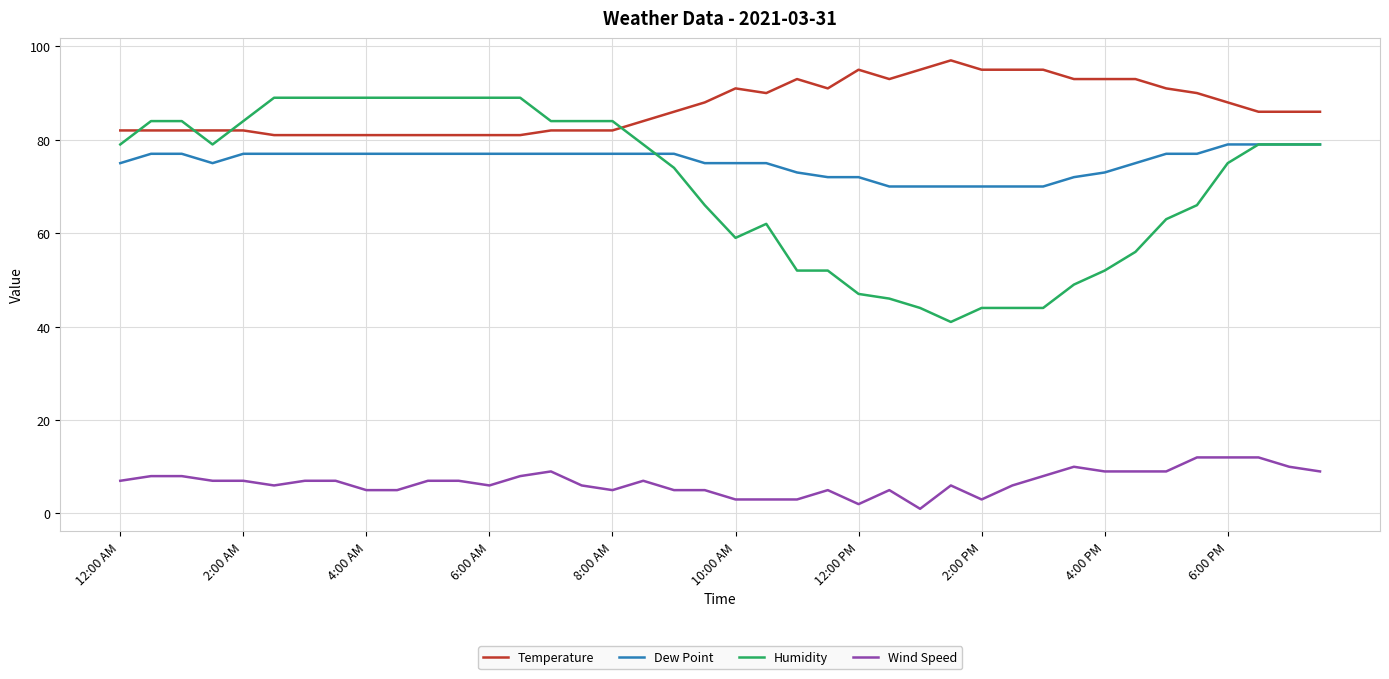

Which series has the widest spread of values?

Humidity